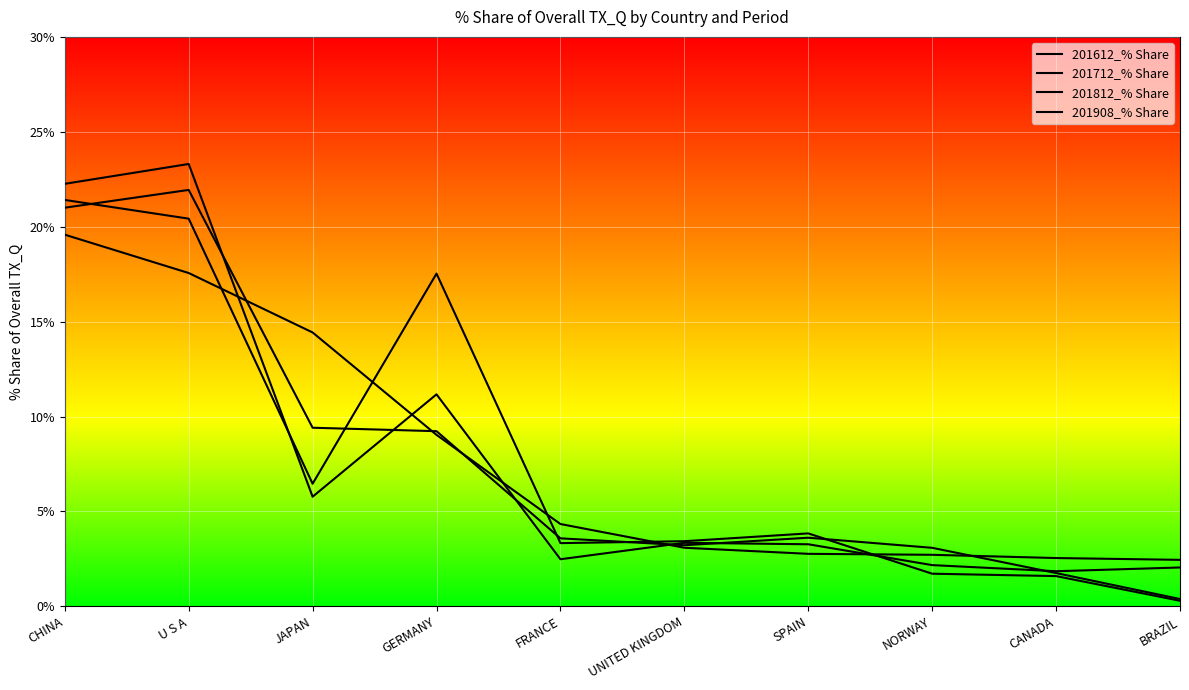

The 201612_% Share series shows 2.5 at FRANCE. True or false?

True